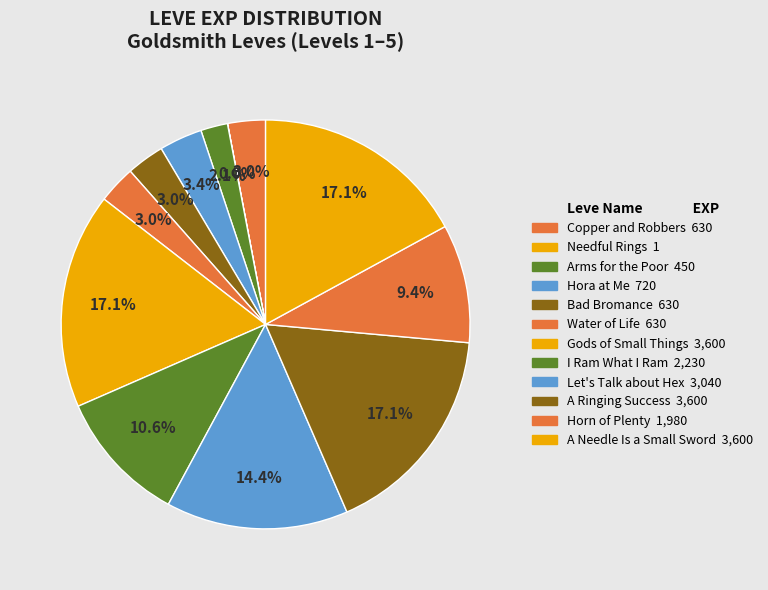

True or false: Let's Talk about Hex accounts for 3% of the total.

False